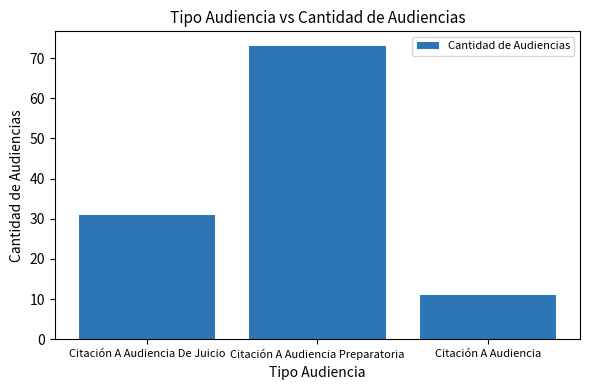

What is the approximate value at Citación A Audiencia, to the nearest 10?

10